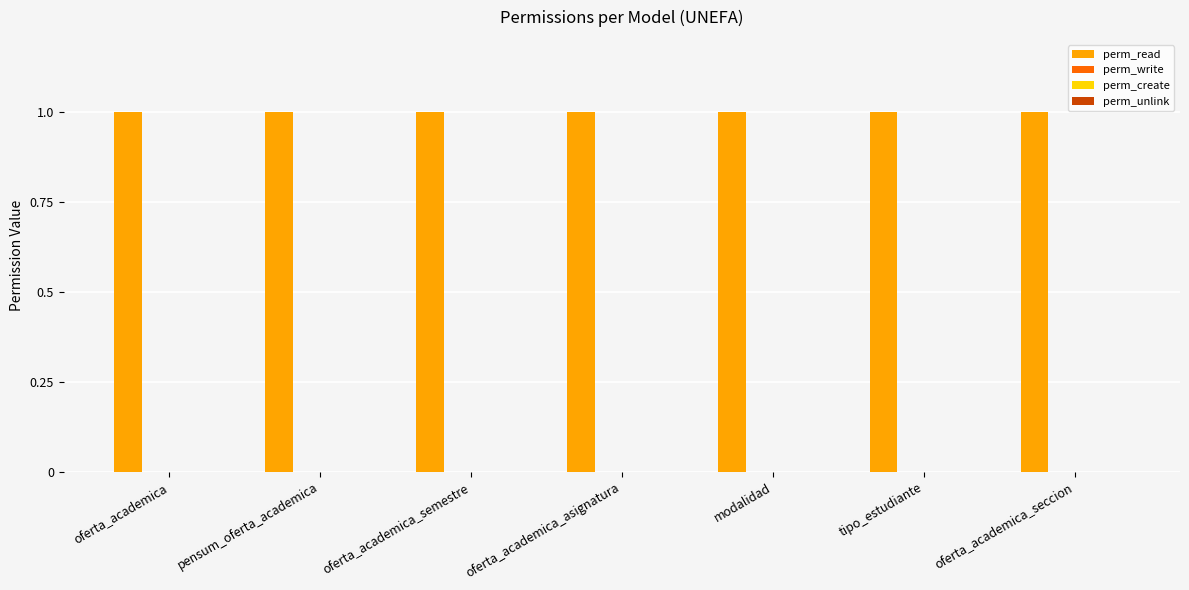

What is the spread (max minus min) of values at tipo_estudiante?

1